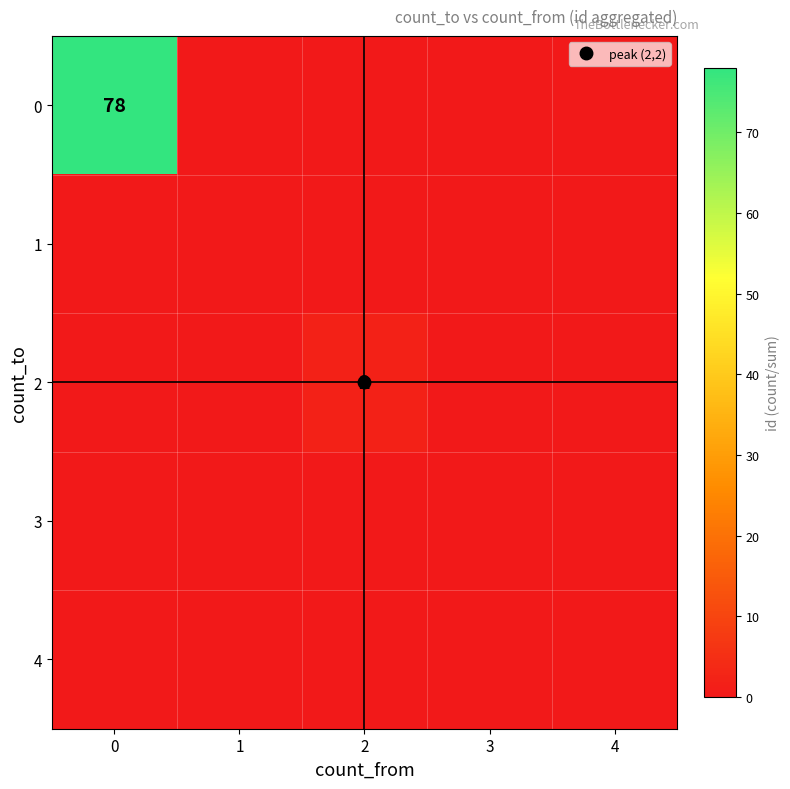

Between 4 and 2, which is larger?

4